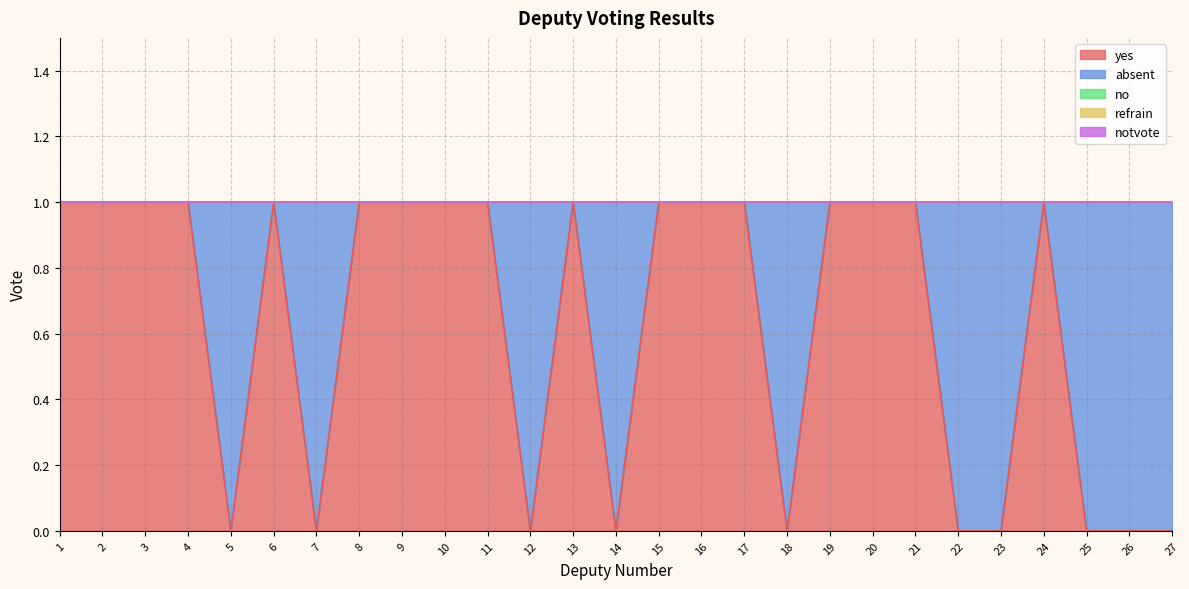

What value does the yes series have at 1?

1